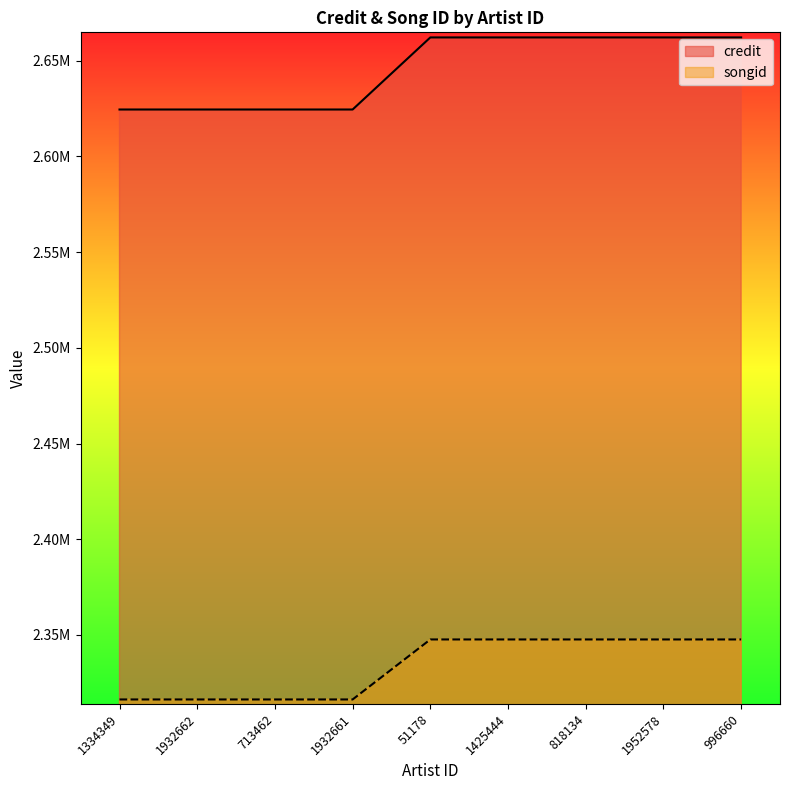

Which series has the widest spread of values?

credit